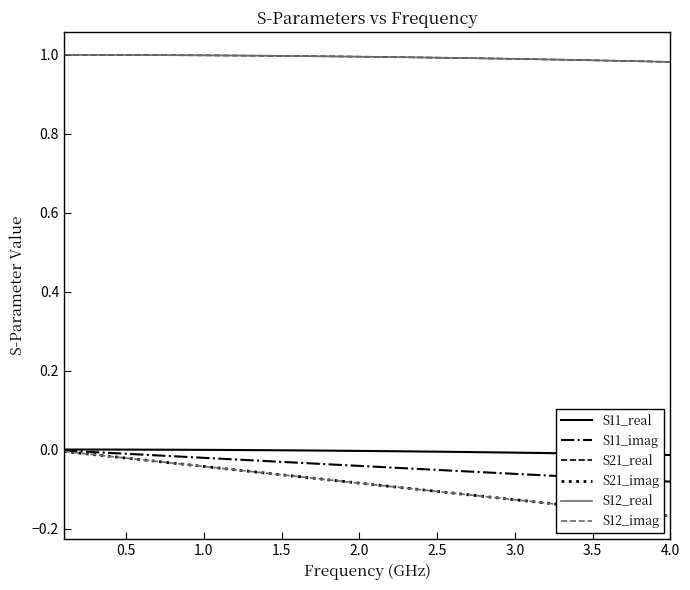

True or false: S12_imag and S11_imag intersect in this chart.

False